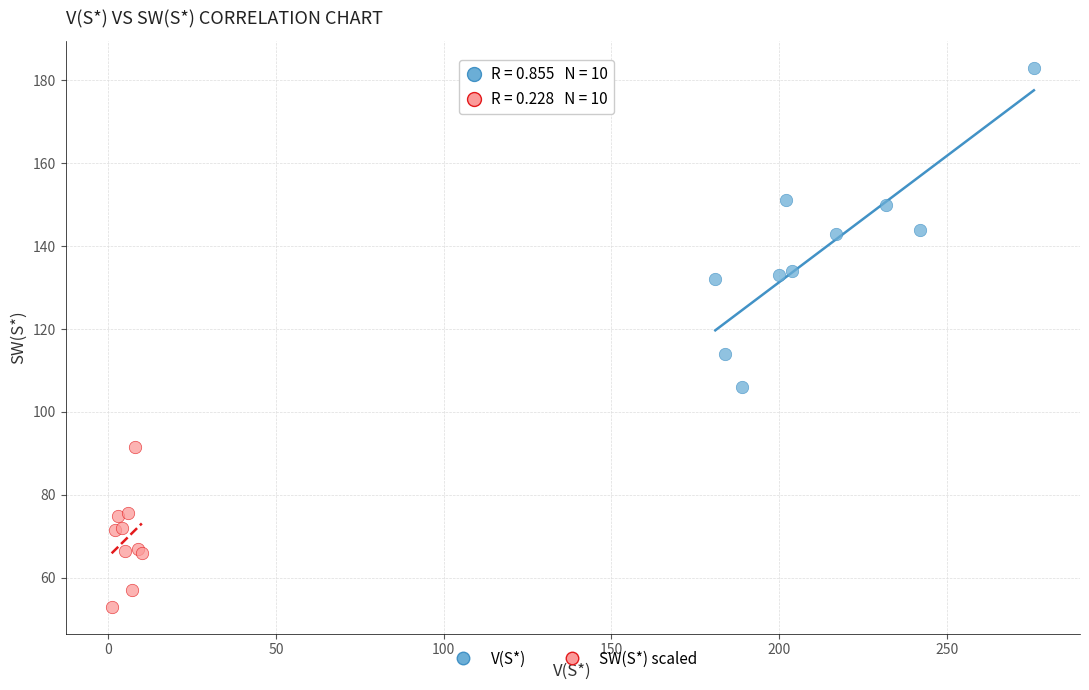

Which series has the widest spread of Y values?

V(S*)